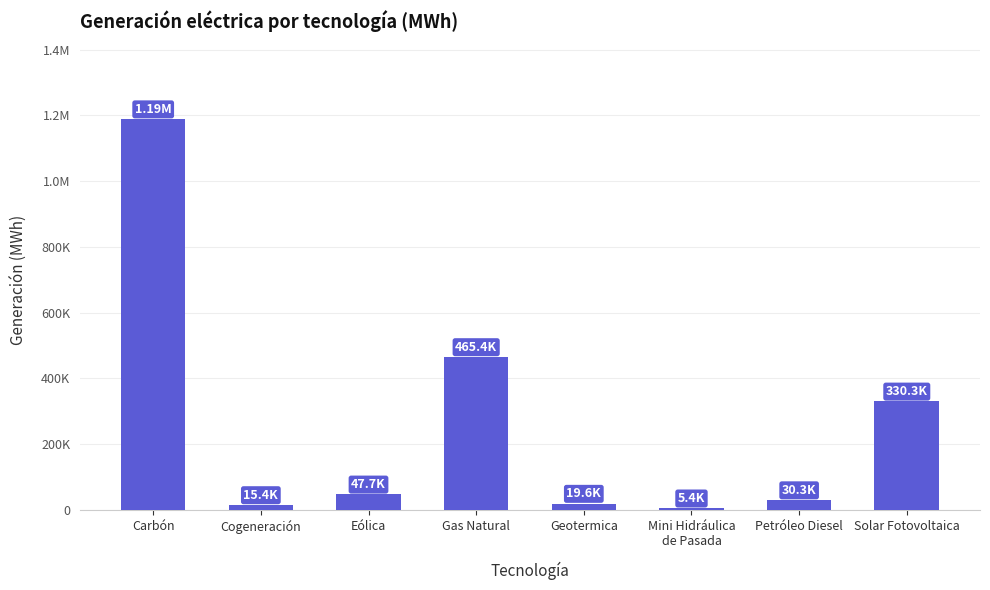

What is the minimum value shown in the chart?

5435.7